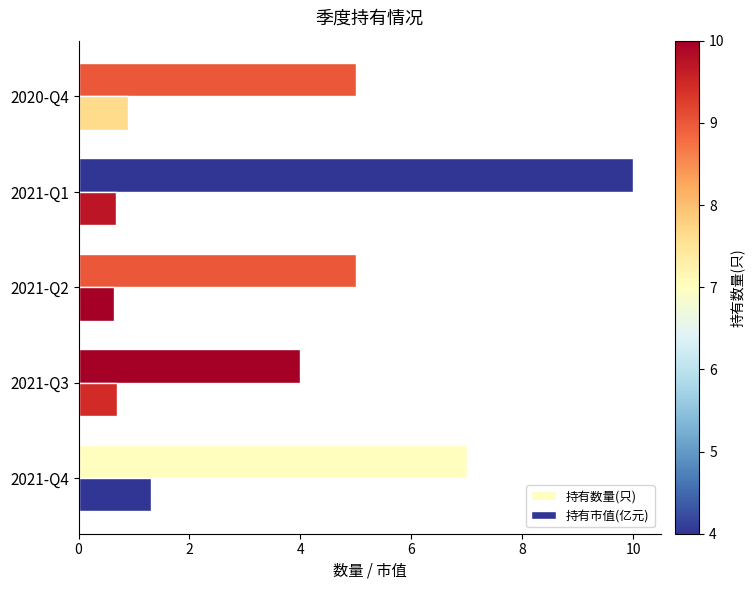

How many data points does each series have?

5